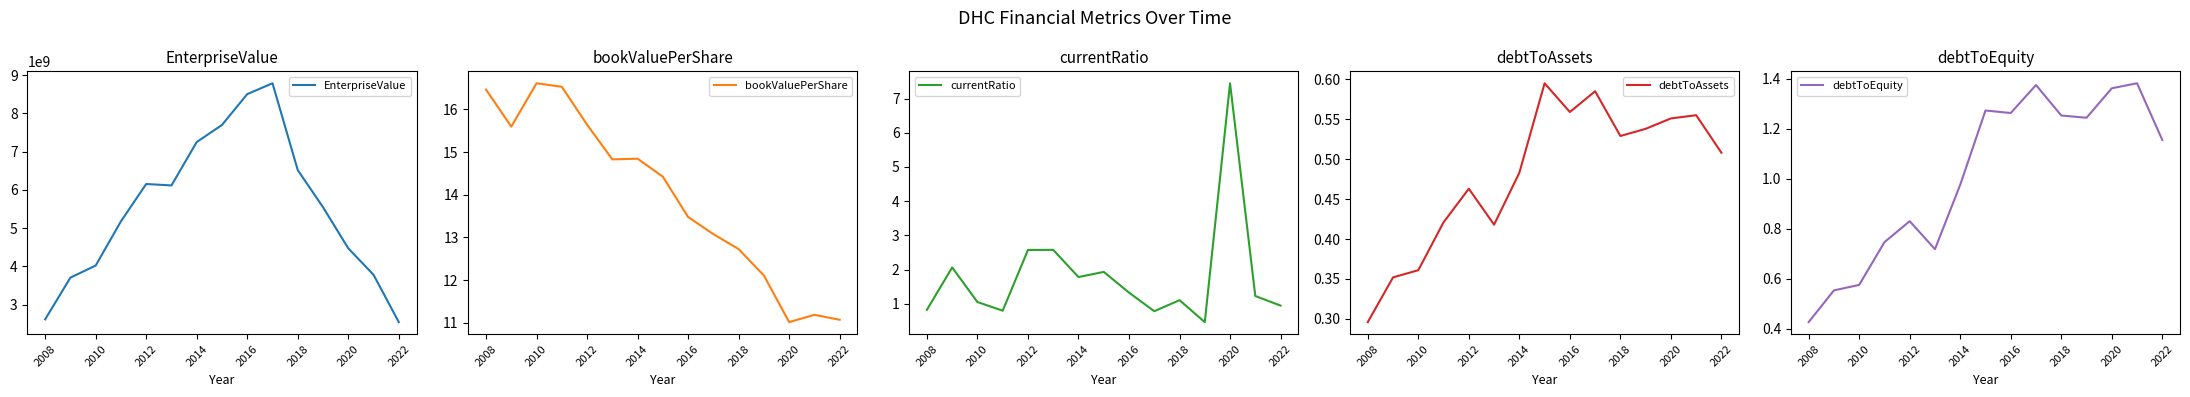

The currentRatio series shows 2.6 at 2012. True or false?

True